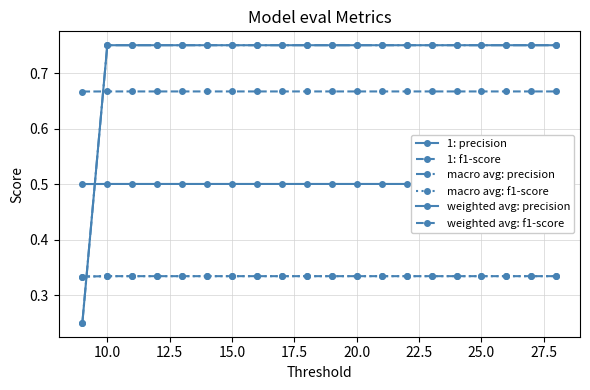

True or false: weighted avg: f1-score has more than 2 interior local peaks.

False